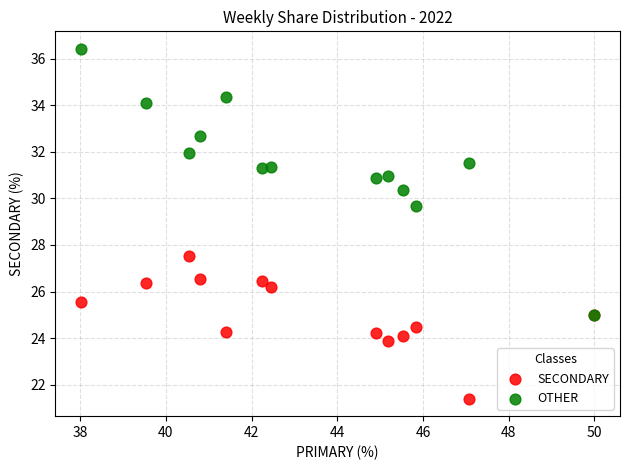

Across all series, what Y value is closest to 28?

27.5